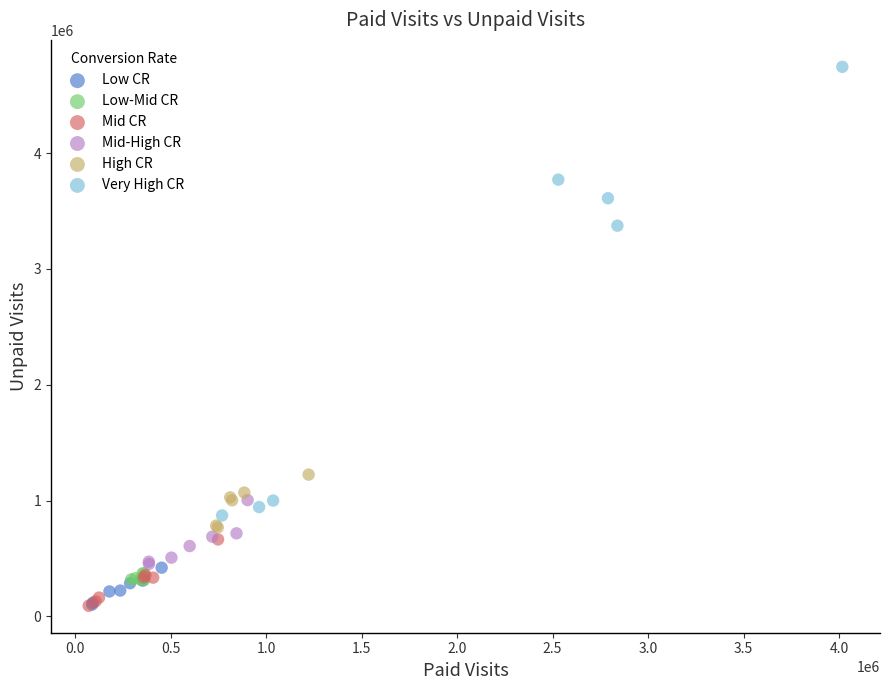

Which series reaches the maximum Y coordinate?

Very High CR